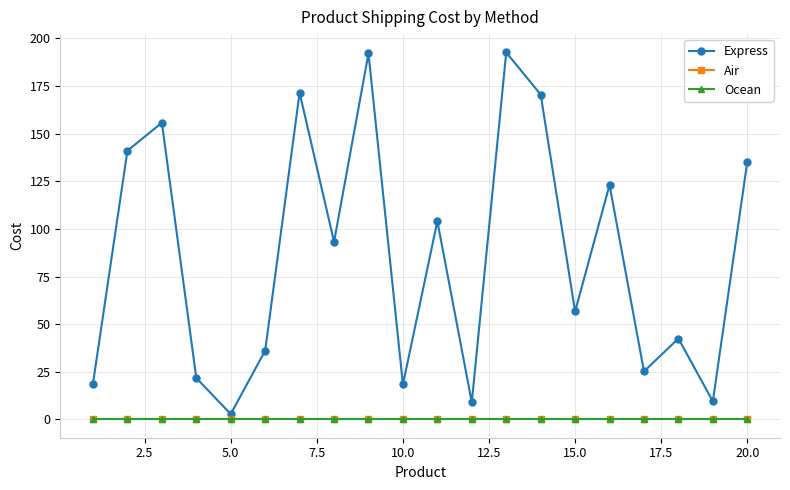

Does the chart have visible grid lines?

Yes